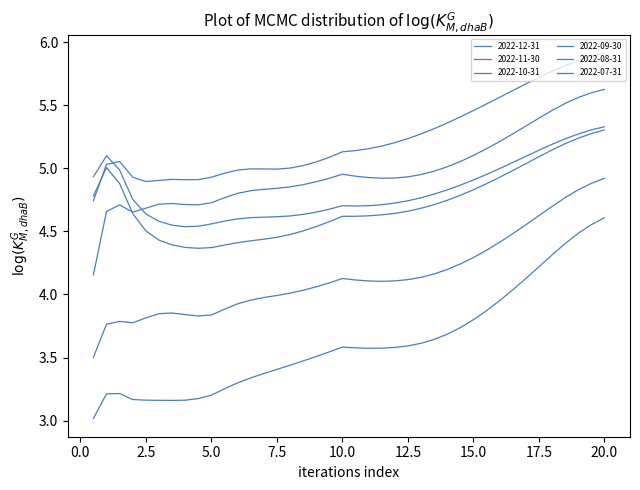

What is the smallest value displayed?

3.0